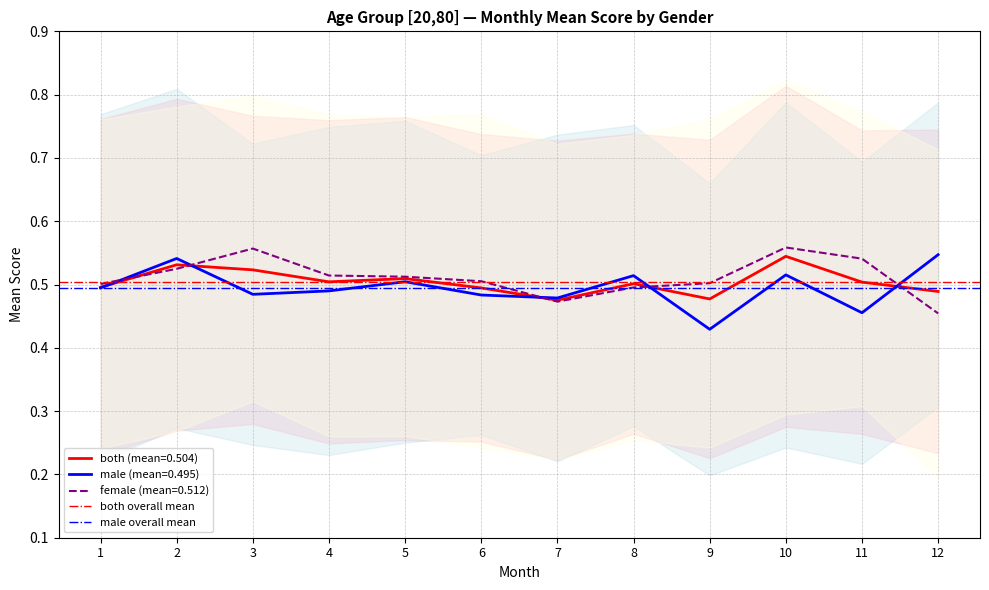

True or false: female (mean=0.512) has a value of 0.3 at 9.

False